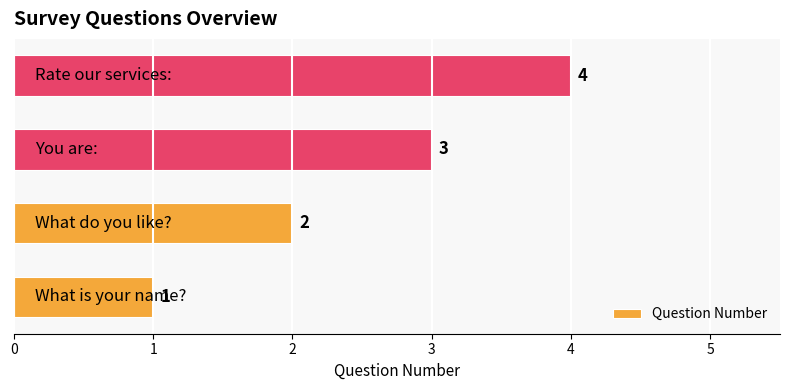

What is the sum of all values?

10